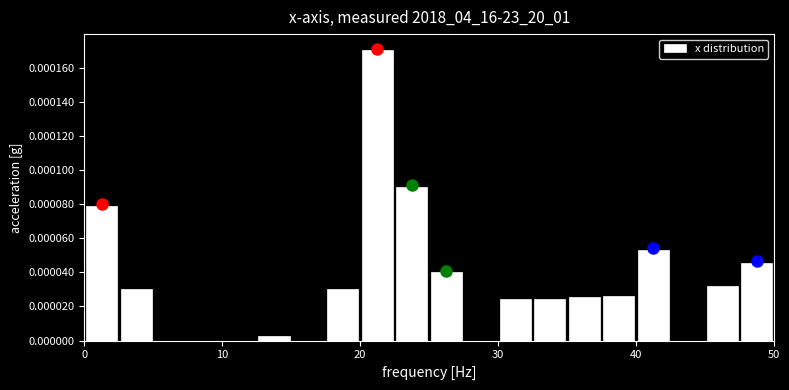

Around what value on the x-axis is the tallest bar? Give the approximate position of its centre, as read against the axis.

21